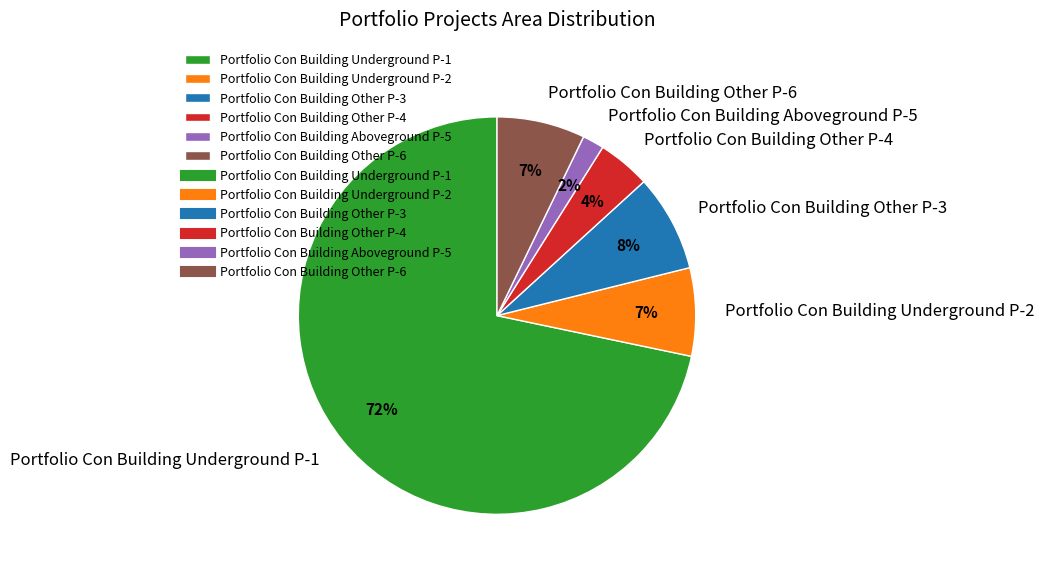

To the nearest percent, what is the difference between the largest and smallest slice percentages?

70%